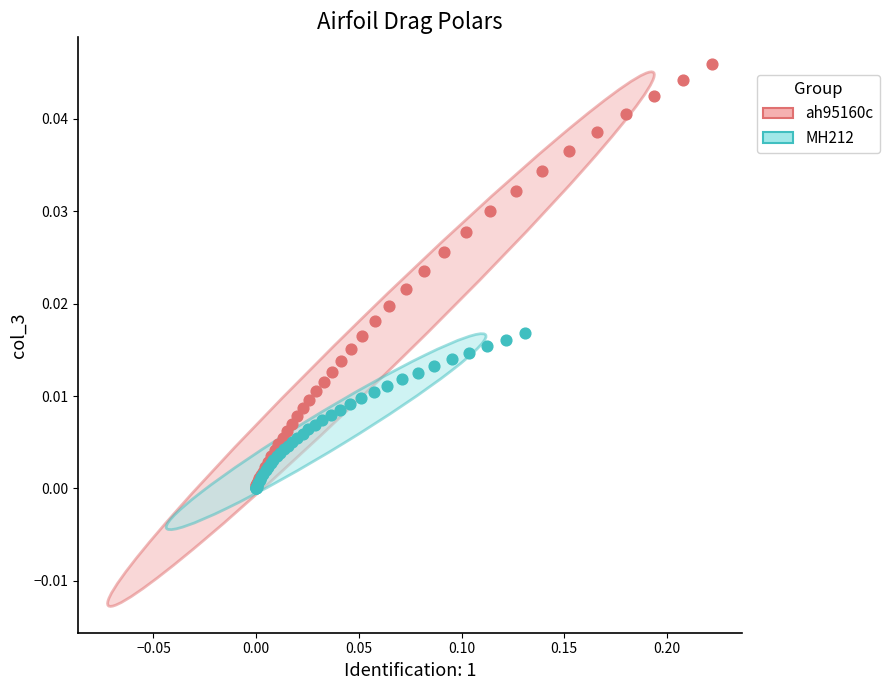

Which series has the widest spread of Y values?

ah95160c